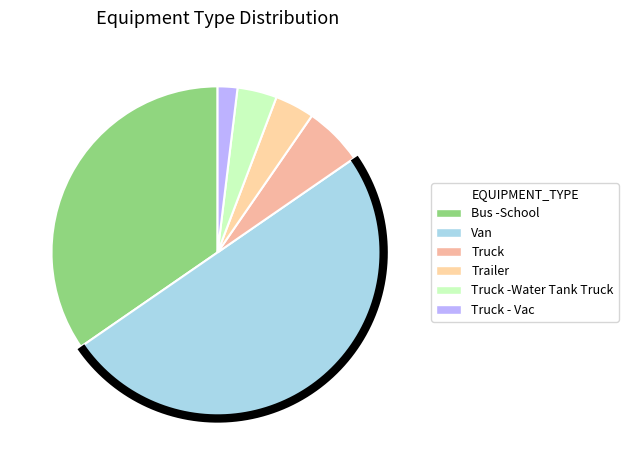

What is the smallest slice in the pie chart?

Truck - Vac